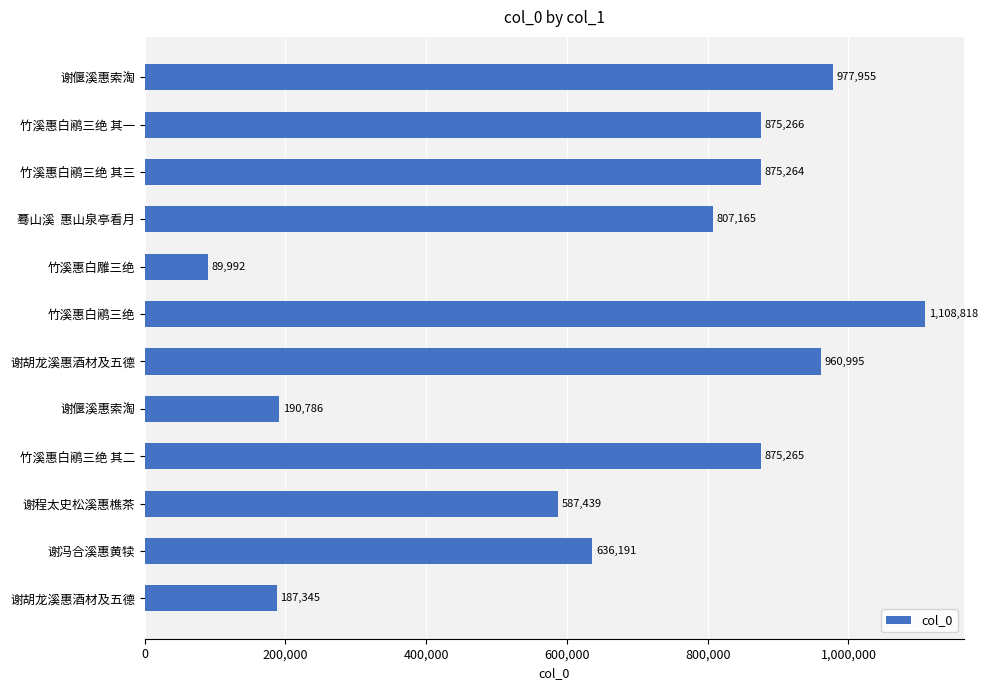

What is the sum of all values?

8172481